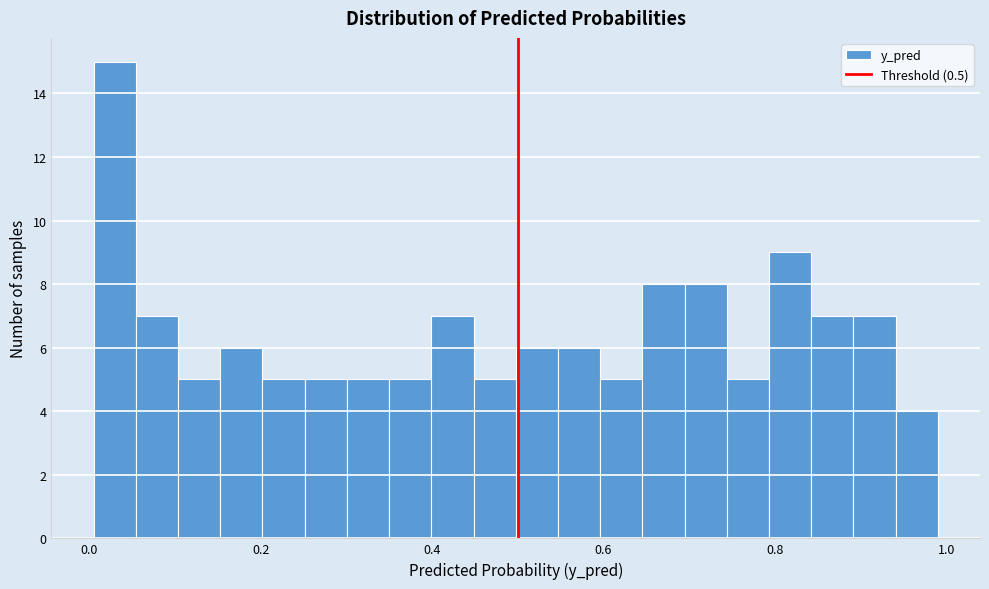

Around what value on the x-axis is the tallest bar? Give the approximate position of its centre, as read against the axis.

0.02